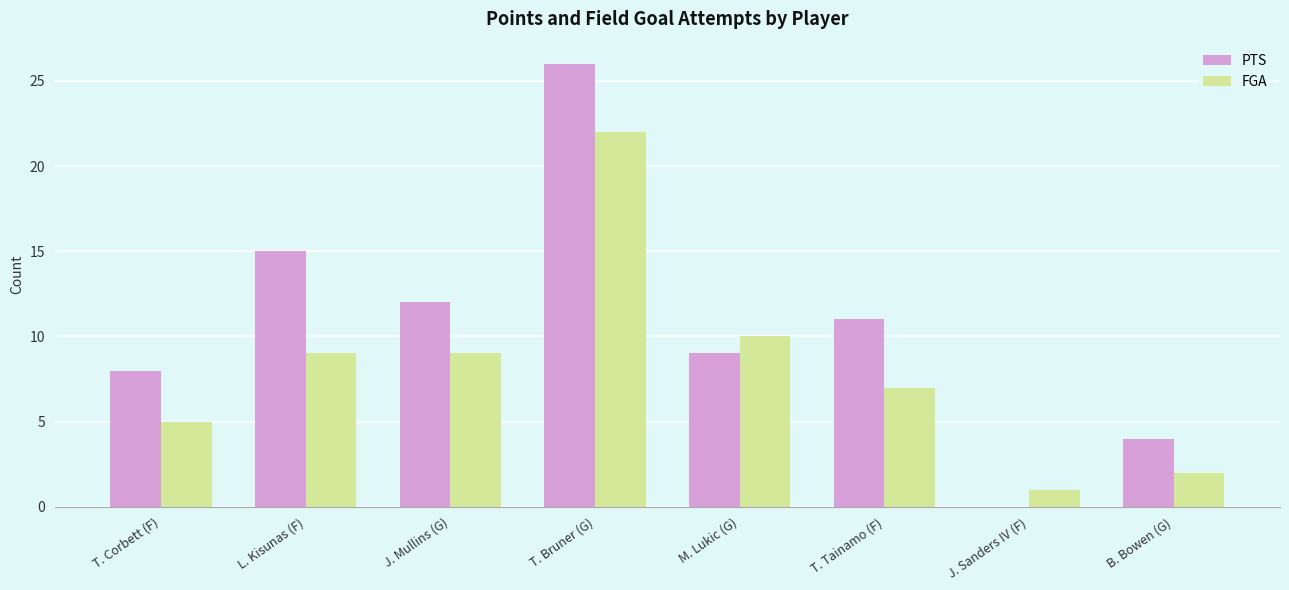

Reading left to right, transcribe all the data shown in this chart.

PTS: 8	15	12	26	9	11	0	4
FGA: 5	9	9	22	10	7	1	2